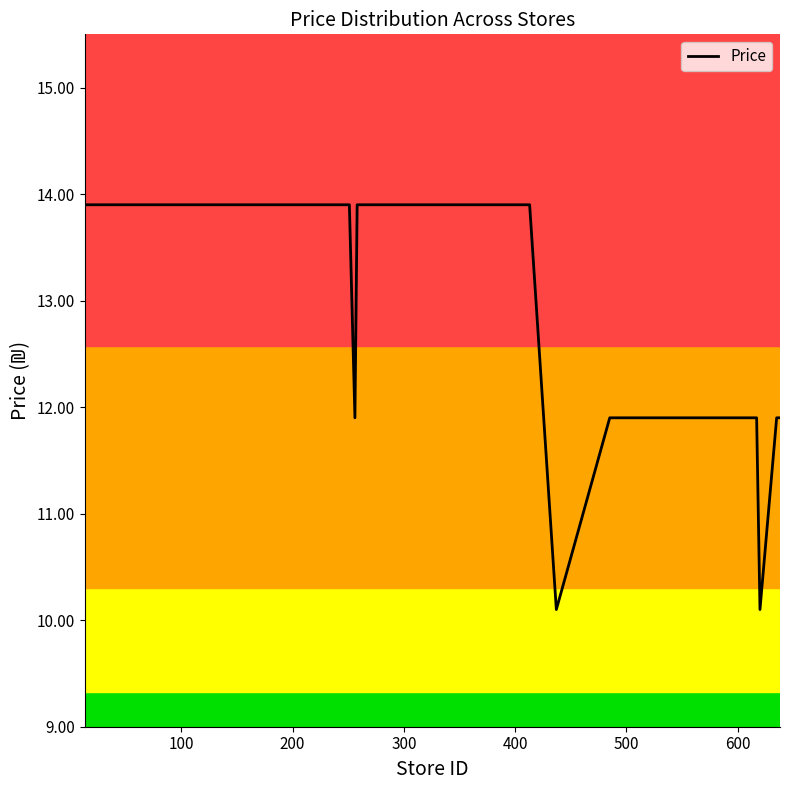

What is the greatest value displayed?

13.9